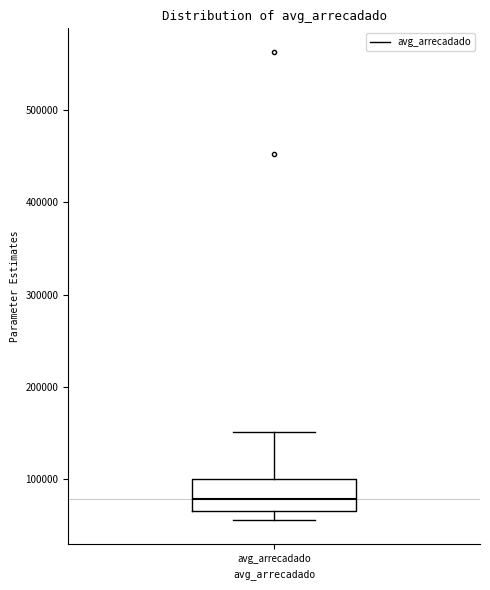

Where does the lower whisker of the box for avg_arrecadado end on the y-axis? The values are not printed on the chart, so give them approximately, as read against the axis.

60000